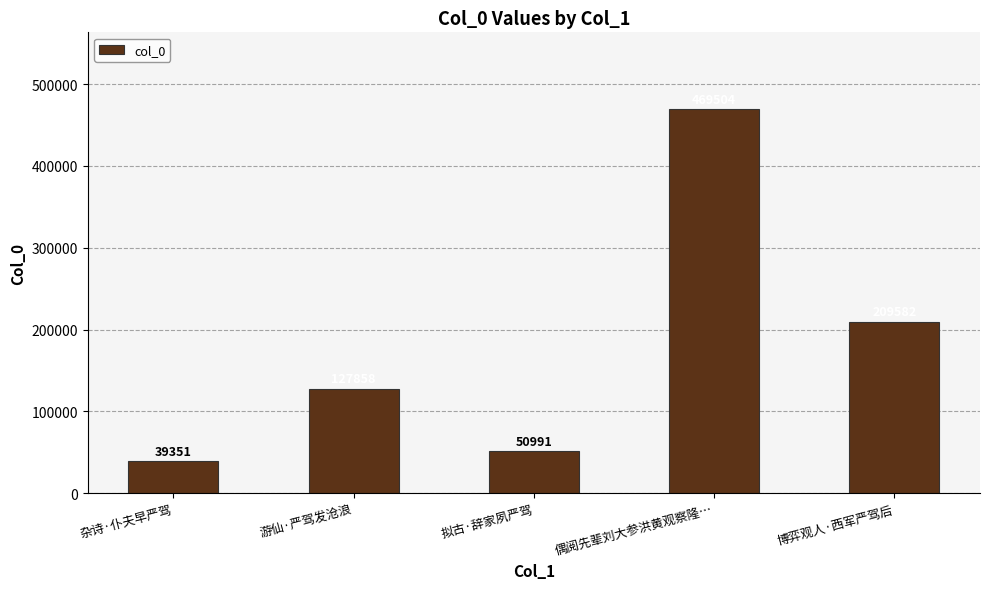

List the labels in order of value, largest first.

偶阅先辈刘大参洪黄观察隆…, 博弈观人·西军严驾后, 游仙·严驾发沧浪, 拟古·辞家夙严驾, 杂诗·仆夫早严驾